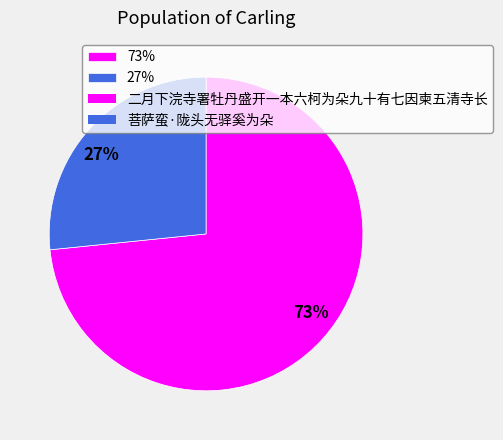

What is the ratio of the value at 27% to the value at 73%?

0.4